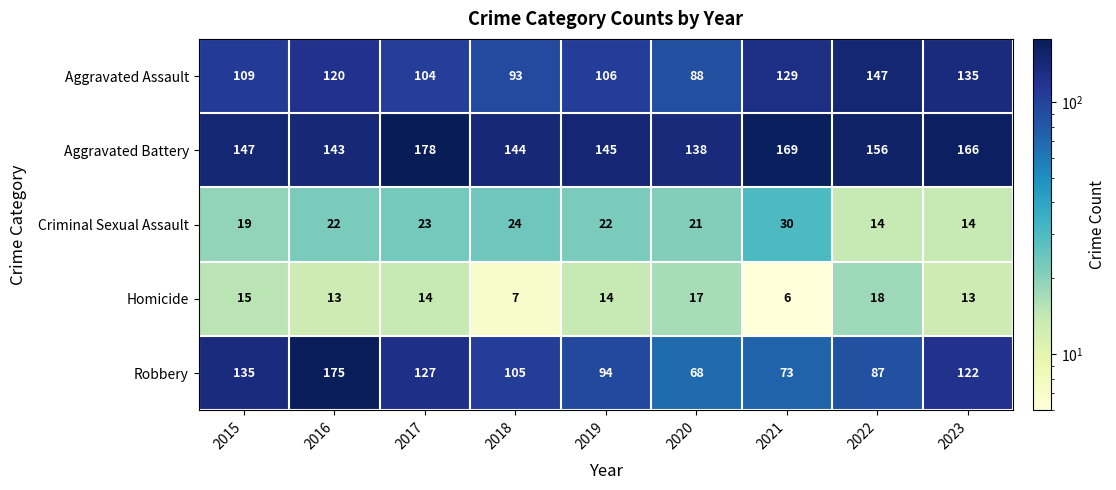

At which label does Robbery first exceed 105?

2015